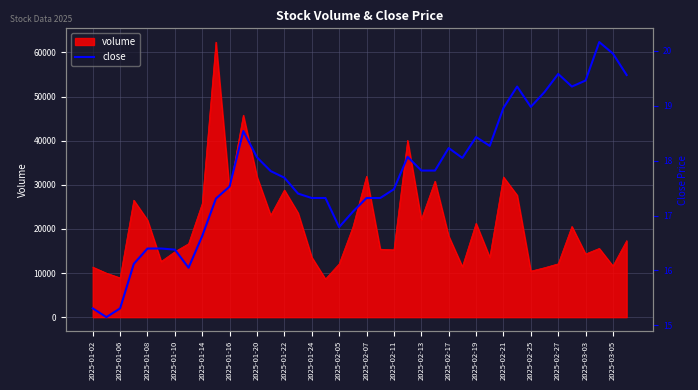

The value of volume at 2025-01-08 is 22010.7. True or false?

True